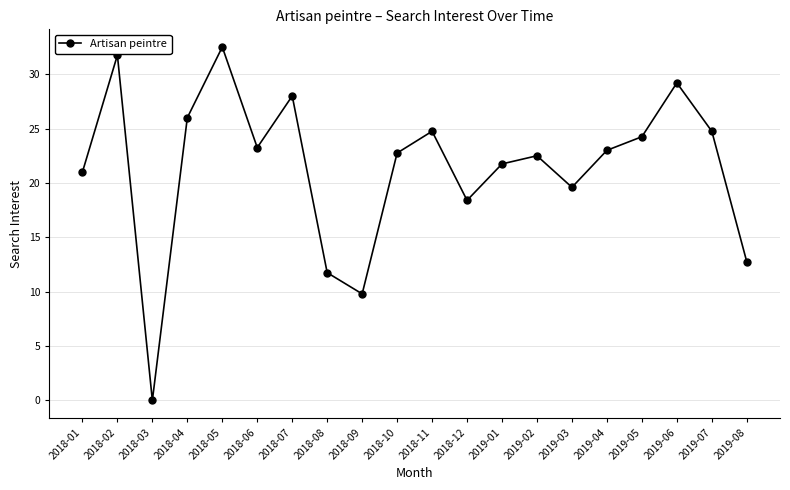

Between 2018-03 and 2019-02, which is larger?

2019-02